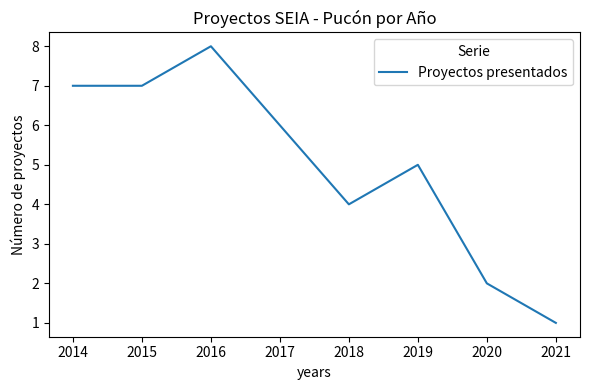

What is the difference between the values at 2019 and 2018?

1